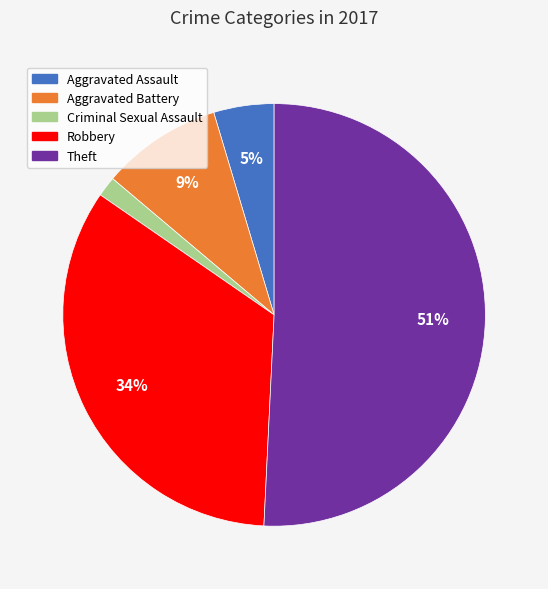

Count the number of slices in the pie.

5